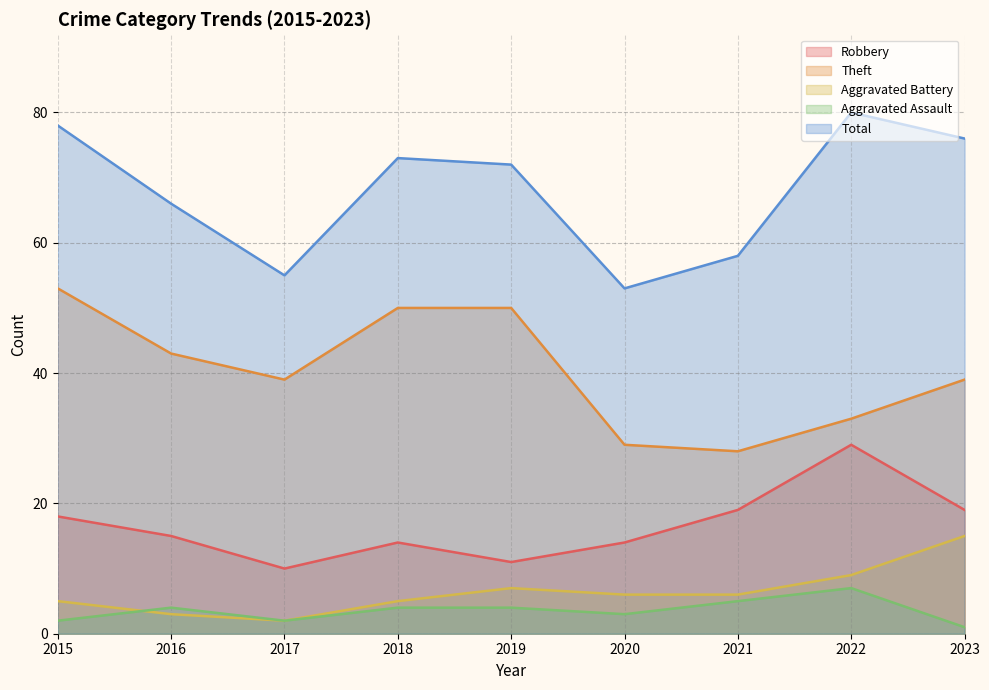

Reading right to left, transcribe all the data shown in this chart.

Robbery: 2023=19	2022=29	2021=19	2020=14	2019=11	2018=14	2017=10	2016=15	2015=18
Theft: 2023=39	2022=33	2021=28	2020=29	2019=50	2018=50	2017=39	2016=43	2015=53
Aggravated Battery: 2023=15	2022=9	2021=6	2020=6	2019=7	2018=5	2017=2	2016=3	2015=5
Aggravated Assault: 2023=1	2022=7	2021=5	2020=3	2019=4	2018=4	2017=2	2016=4	2015=2
Total: 2023=76	2022=80	2021=58	2020=53	2019=72	2018=73	2017=55	2016=66	2015=78